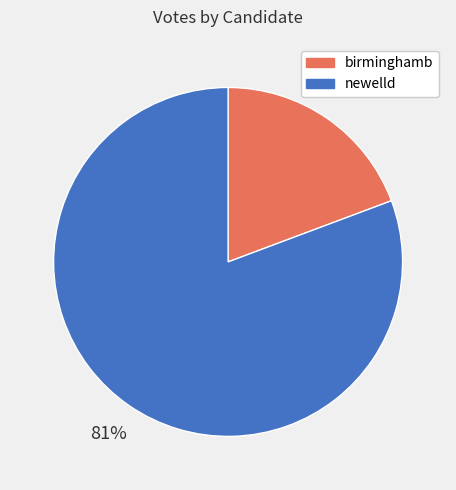

To the nearest percent, what percentage of the pie is birminghamb?

19%